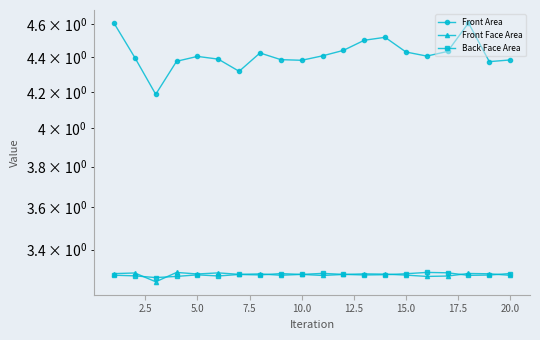

The value of Front Face Area at 10 is 0.8. True or false?

False